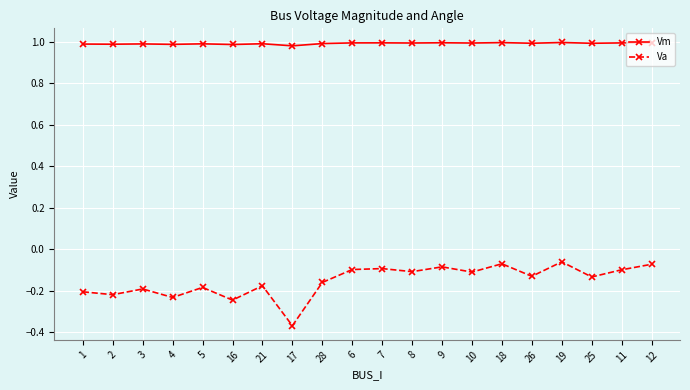

The value of Va at 4 is -0.2. True or false?

True